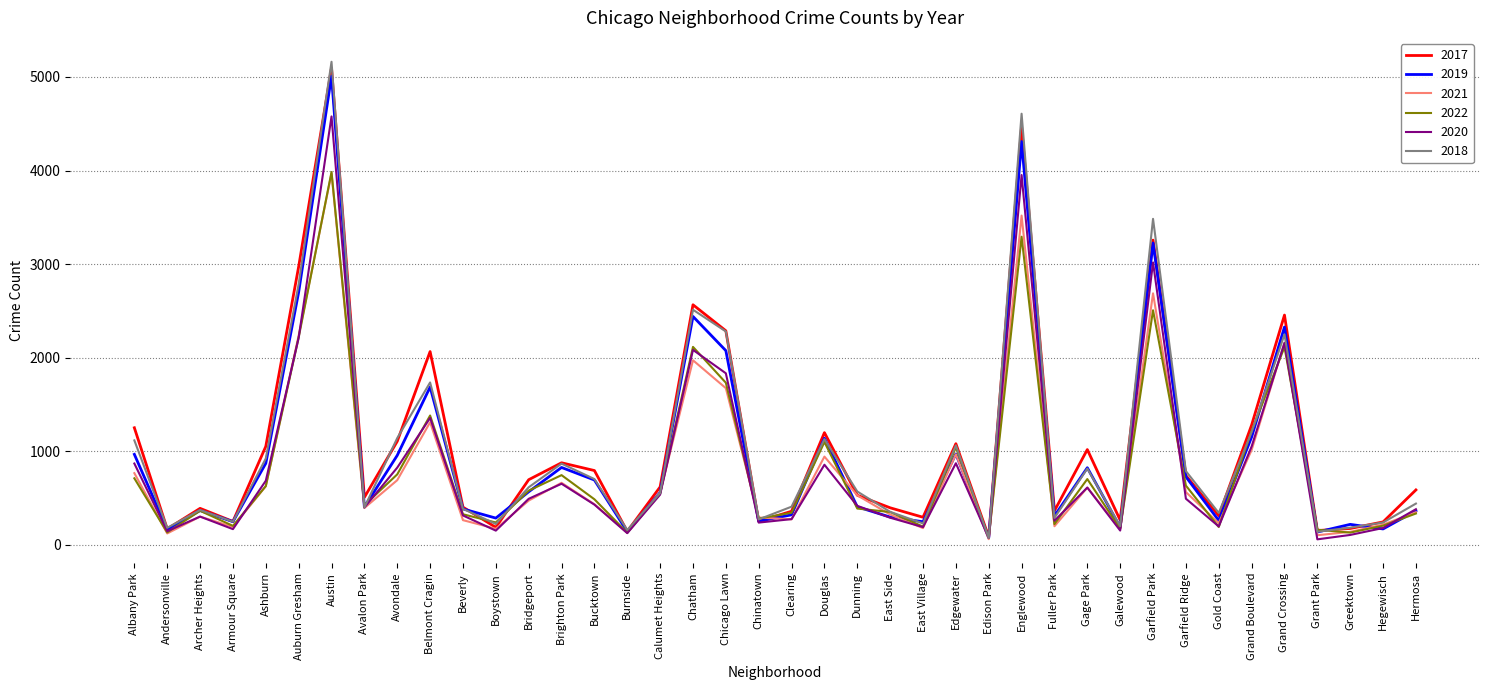

What is the spread (max minus min) of values at Avondale?

450